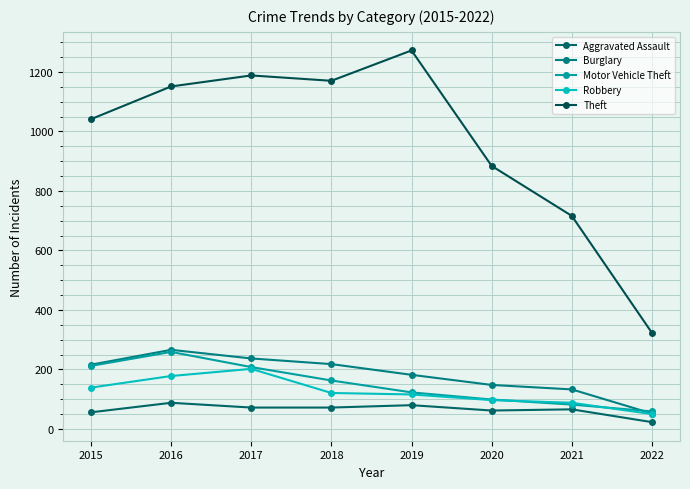

How many distinct data groups are displayed?

5